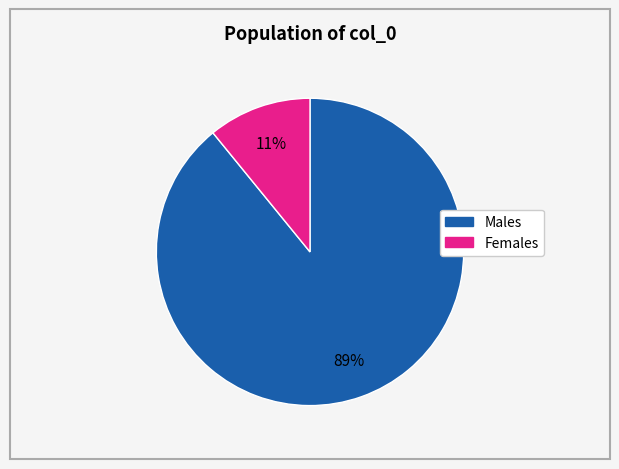

Is there a majority slice in this chart?

Yes